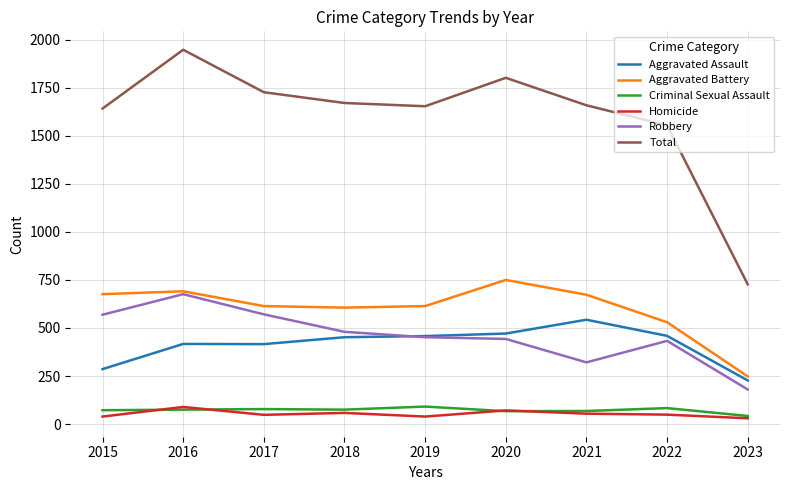

What is the sum of all Aggravated Battery values?

5402